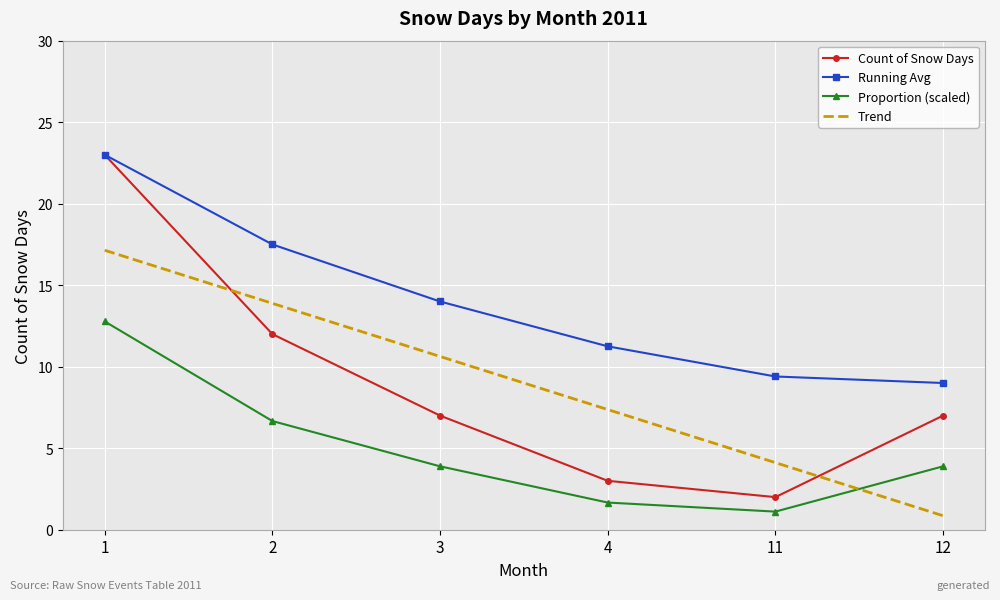

The value of Proportion (scaled) at 4 is 1.7. True or false?

True